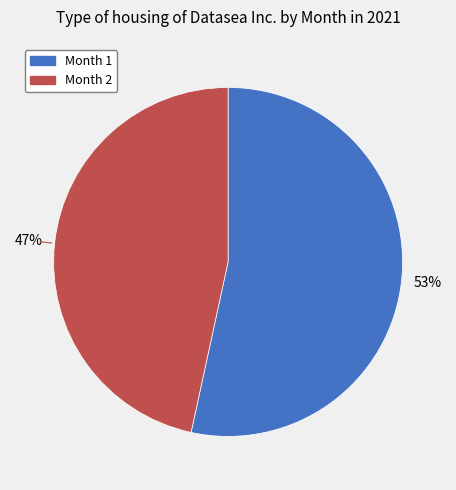

Count the number of slices in the pie.

2